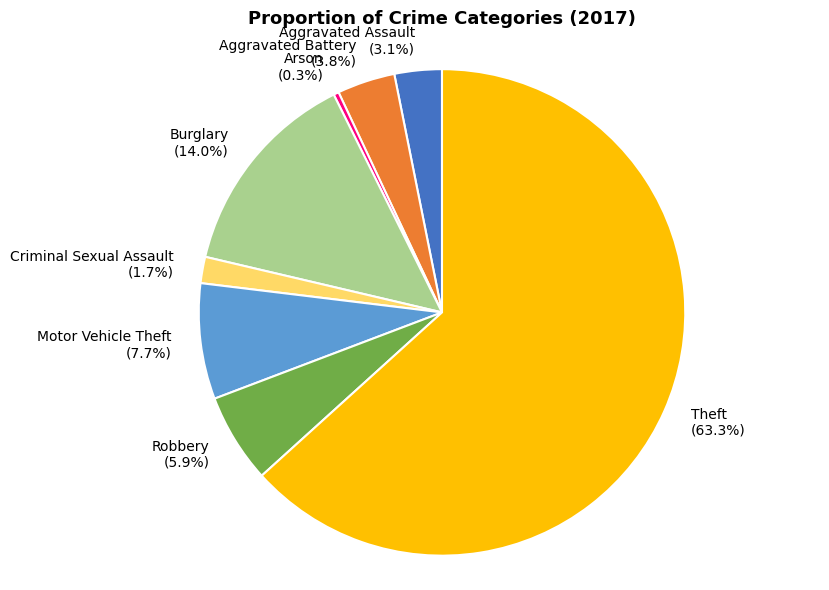

What is the largest slice in the pie chart?

Theft